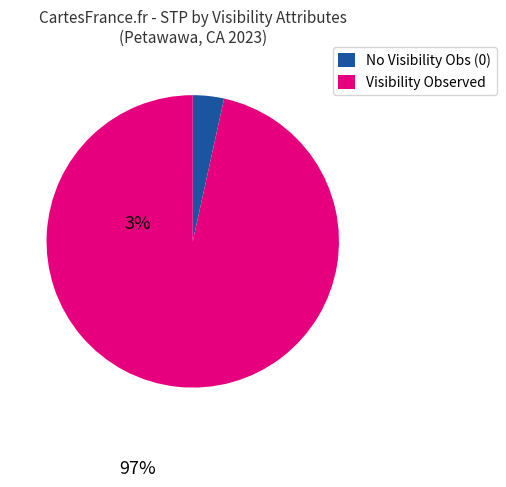

Between Visibility Observed and No Visibility Obs (0), which is larger?

Visibility Observed